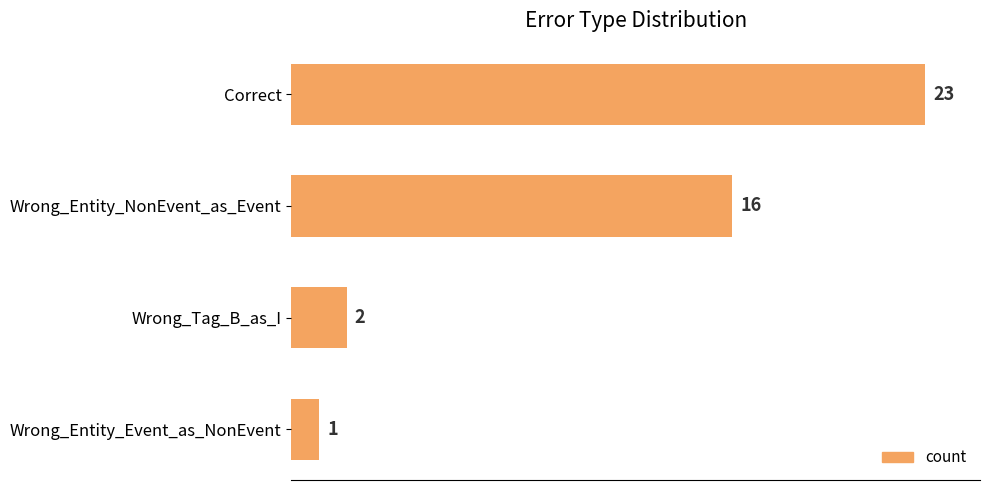

List the labels in order of value, largest first.

Correct, Wrong_Entity_NonEvent_as_Event, Wrong_Tag_B_as_I, Wrong_Entity_Event_as_NonEvent